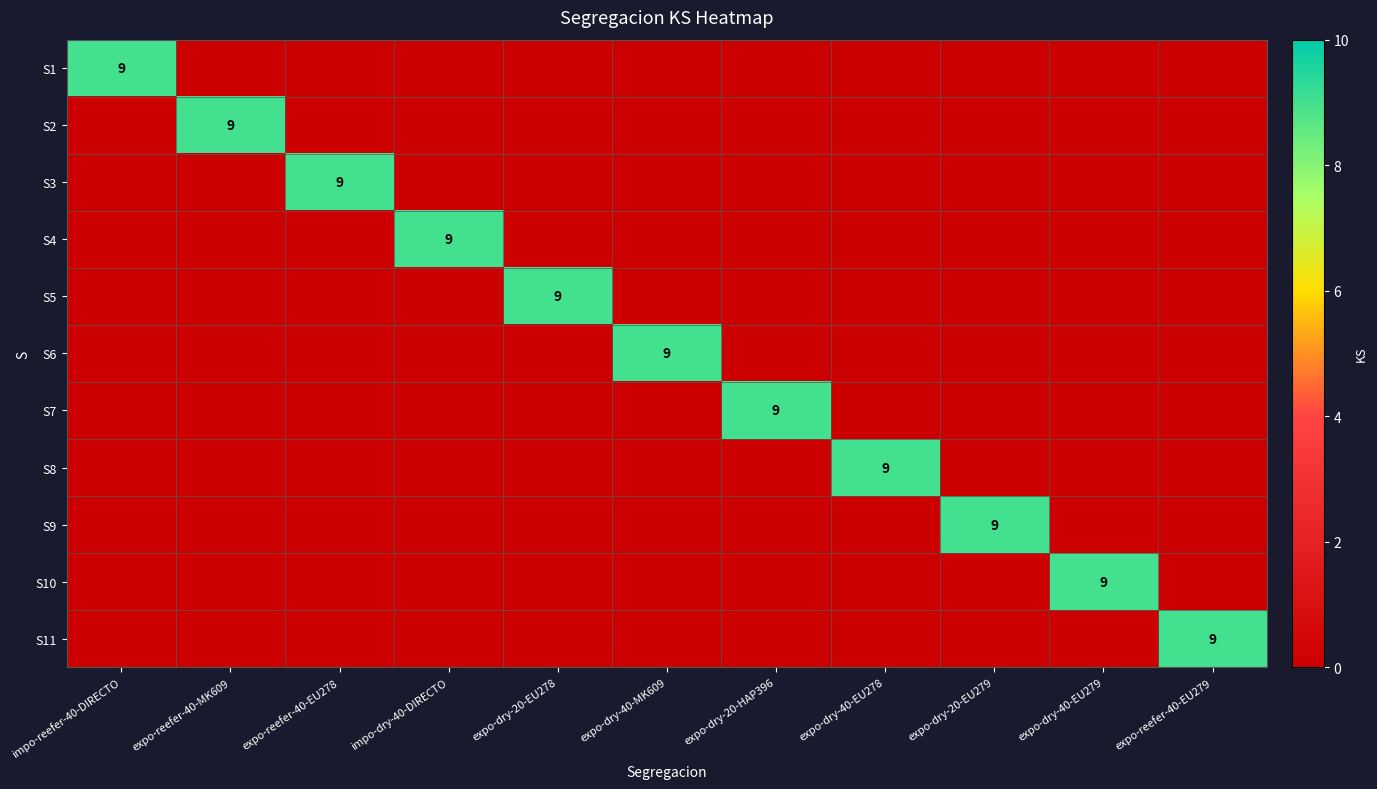

The value of S6 at expo-dry-40-MK609 is 13. True or false?

False